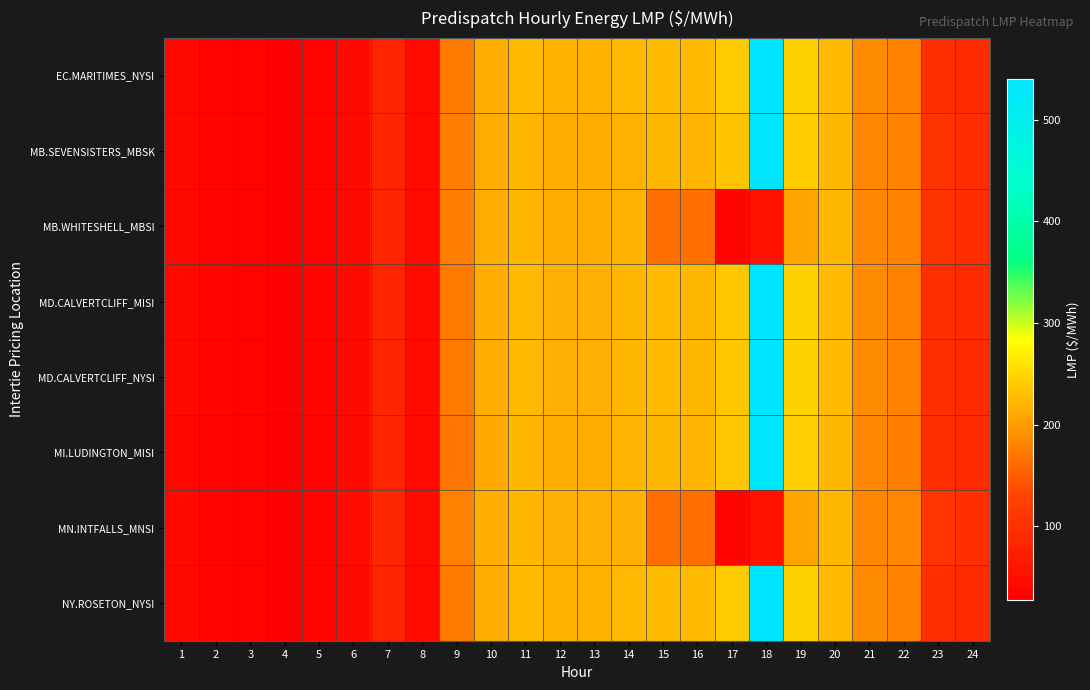

At how many categories does at least one series exceed 282?

1